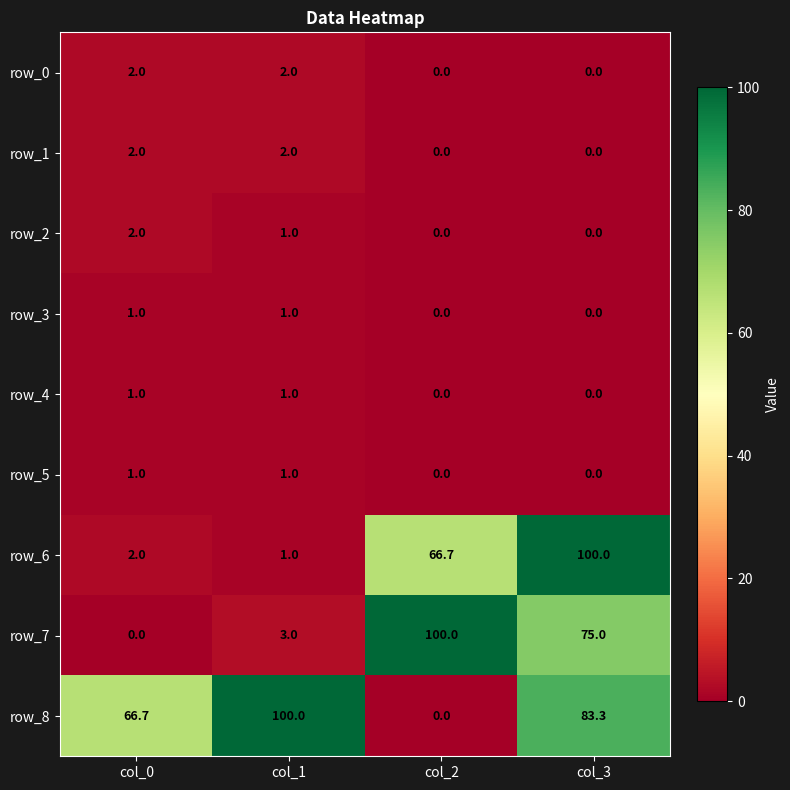

Is it true that row_5 equals 0.3 at col_2?

False